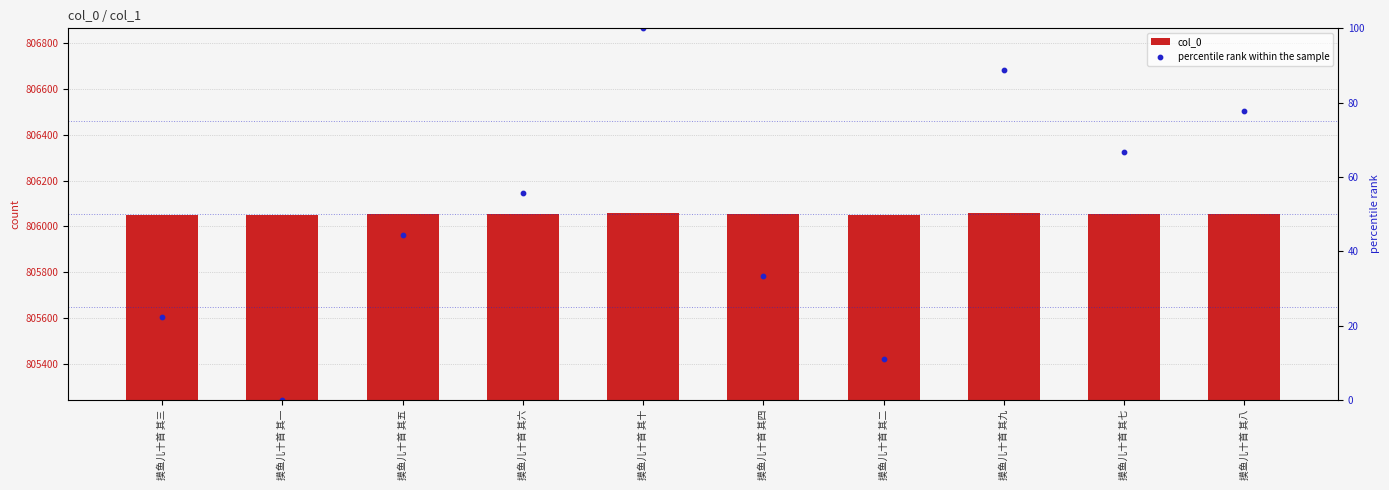

Which series has the largest Y range (max minus min)?

percentile rank within the sample